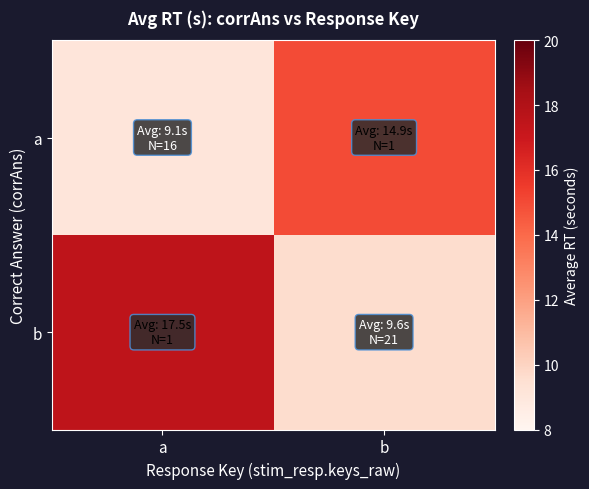

Which series has the largest total across all categories?

b